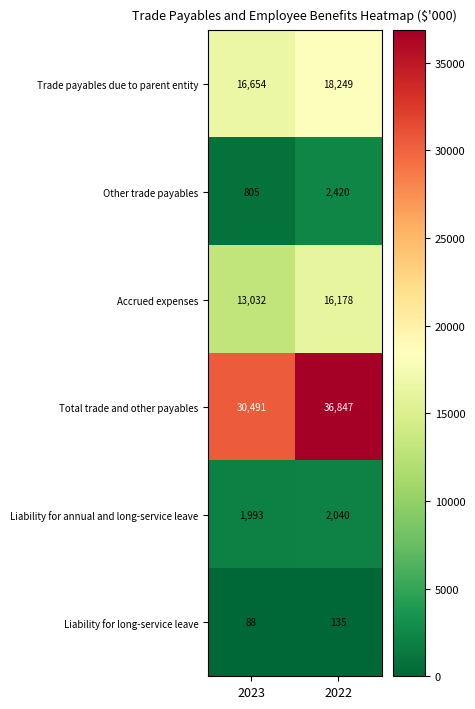

The Total trade and other payables series shows 6314 at 2023. True or false?

False